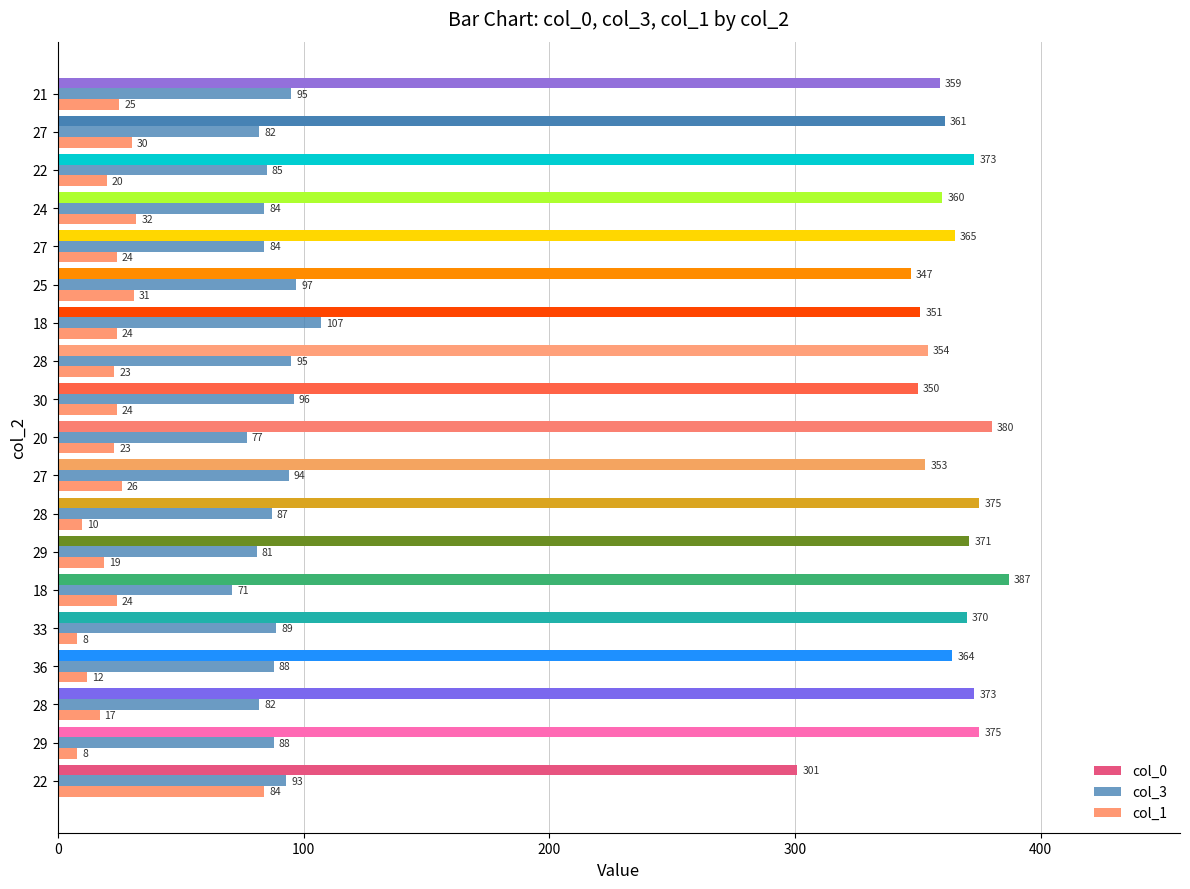

Which series has the largest total across all categories?

col_0